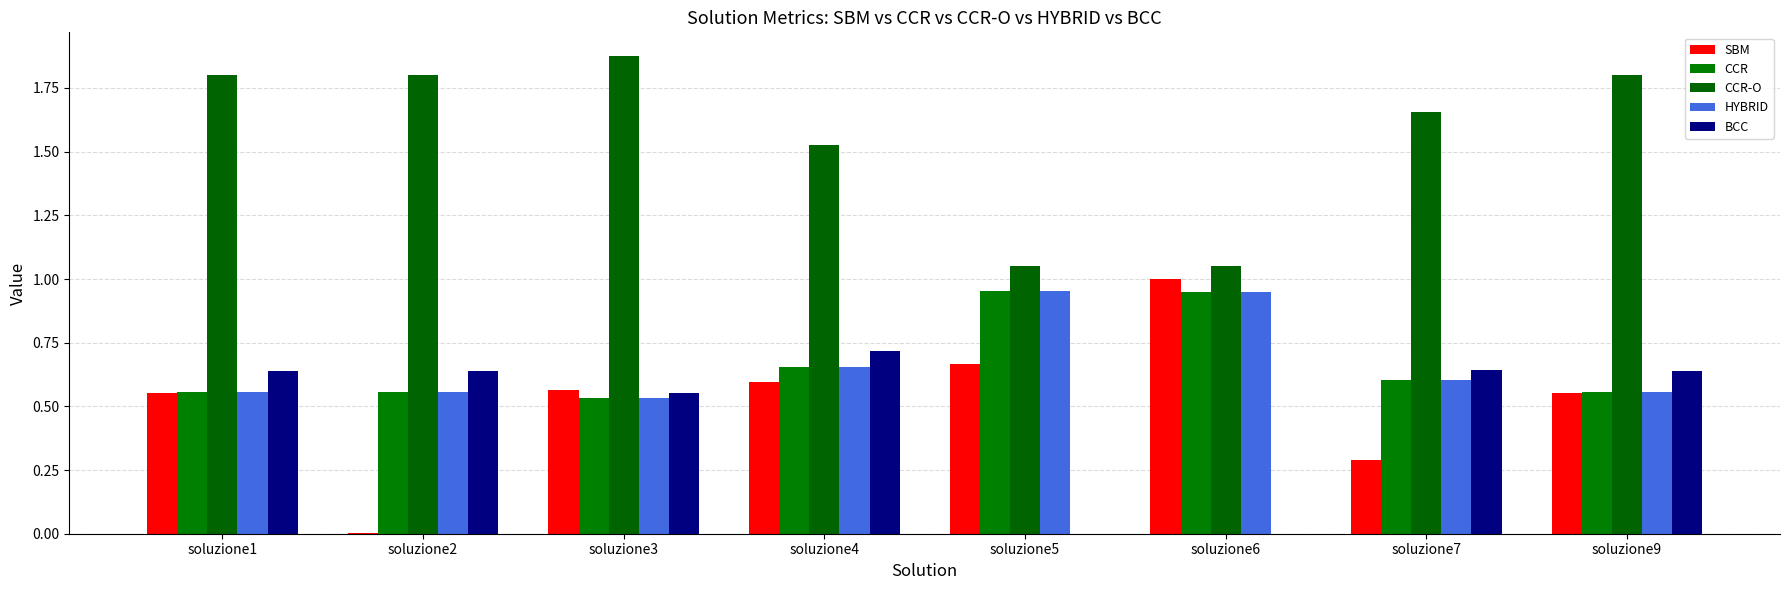

Reading left to right, list all the values displayed in this chart.

SBM: 0.6	0.0	0.6	0.6	0.7	1.0	0.3	0.6
CCR: 0.6	0.6	0.5	0.7	1.0	1.0	0.6	0.6
CCR-O: 1.8	1.8	1.9	1.5	1.1	1.1	1.7	1.8
HYBRID: 0.6	0.6	0.5	0.7	1.0	1.0	0.6	0.6
BCC: 0.6	0.6	0.6	0.7	0.0	0.0	0.6	0.6